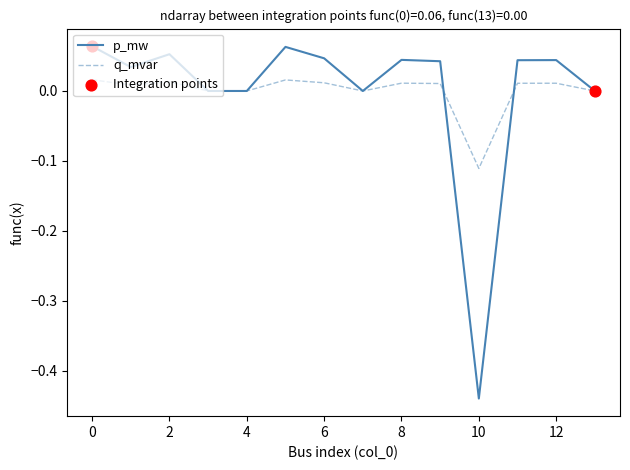

Which series has the widest spread of values?

p_mw